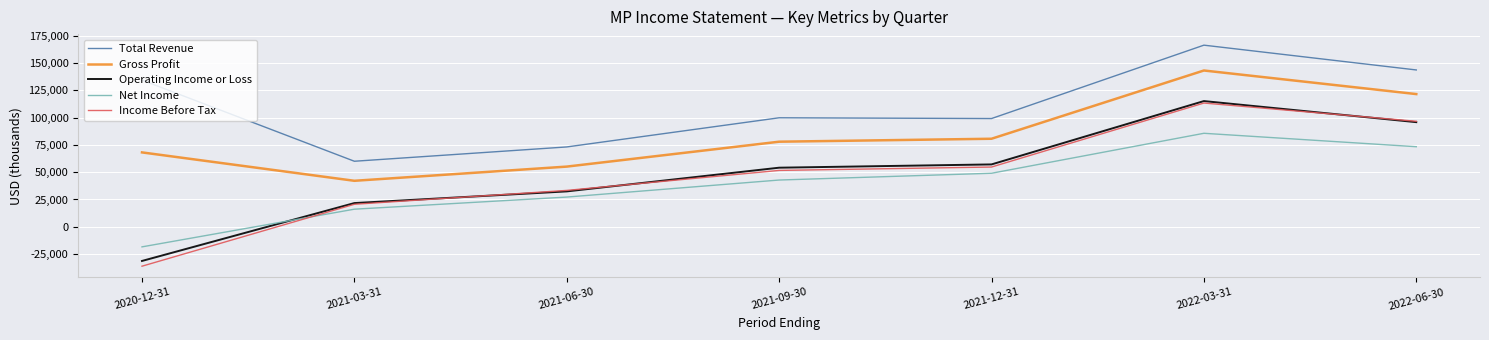

What value does the Operating Income or Loss series have at 2022-06-30?

95800